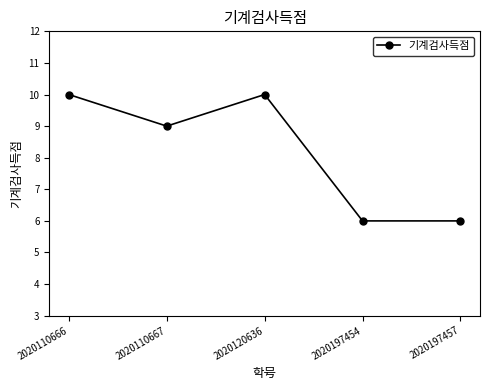

At which label does the data first exceed 9?

2020110666